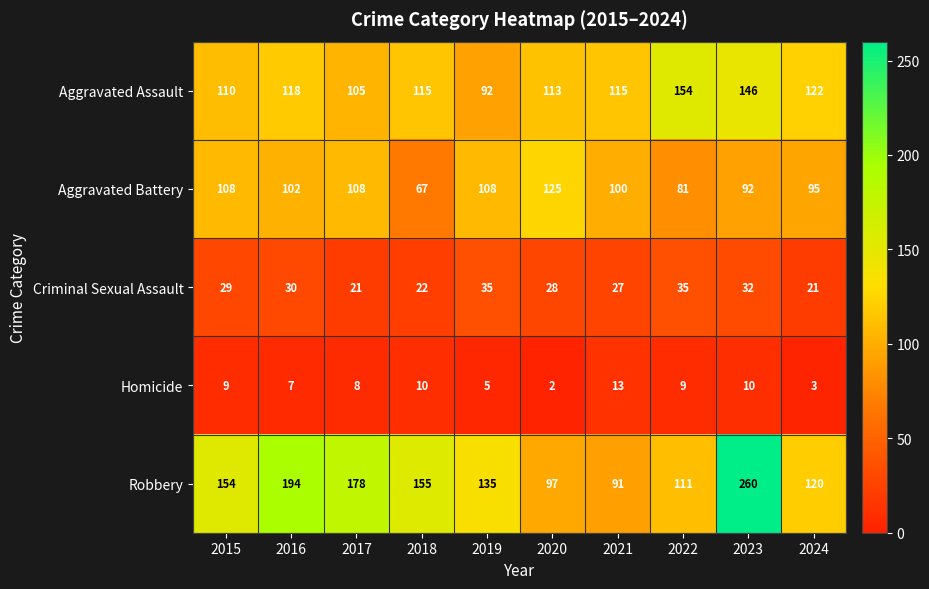

At how many categories does at least one series exceed 229?

1